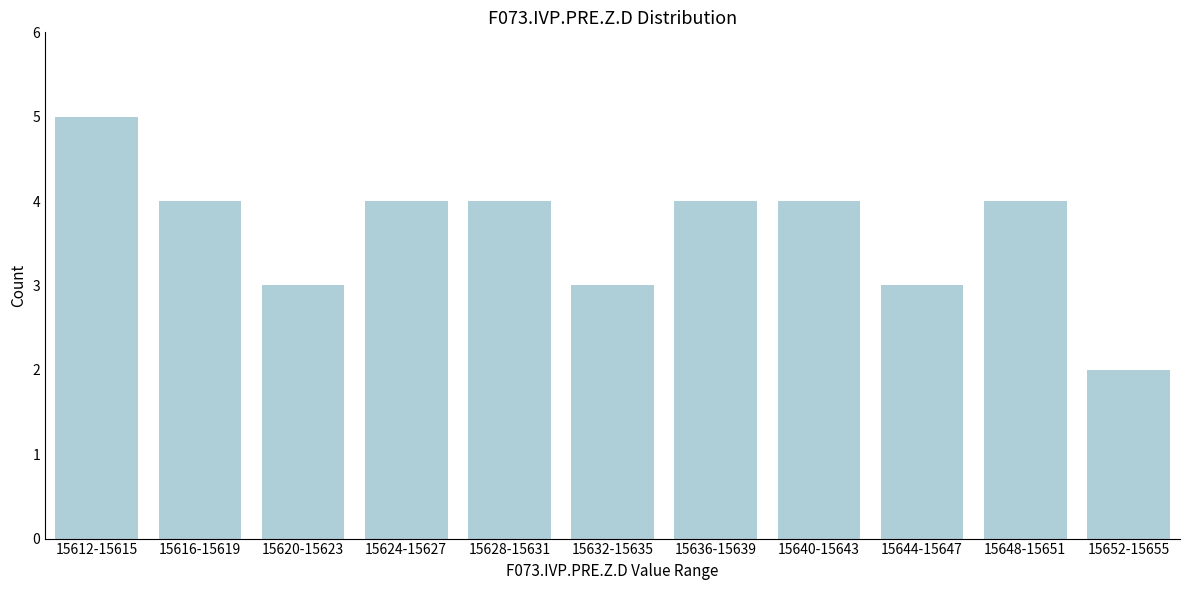

Reading left to right, list all the values displayed in this chart.

15612-15615=5	15616-15619=4	15620-15623=3	15624-15627=4	15628-15631=4	15632-15635=3	15636-15639=4	15640-15643=4	15644-15647=3	15648-15651=4	15652-15655=2